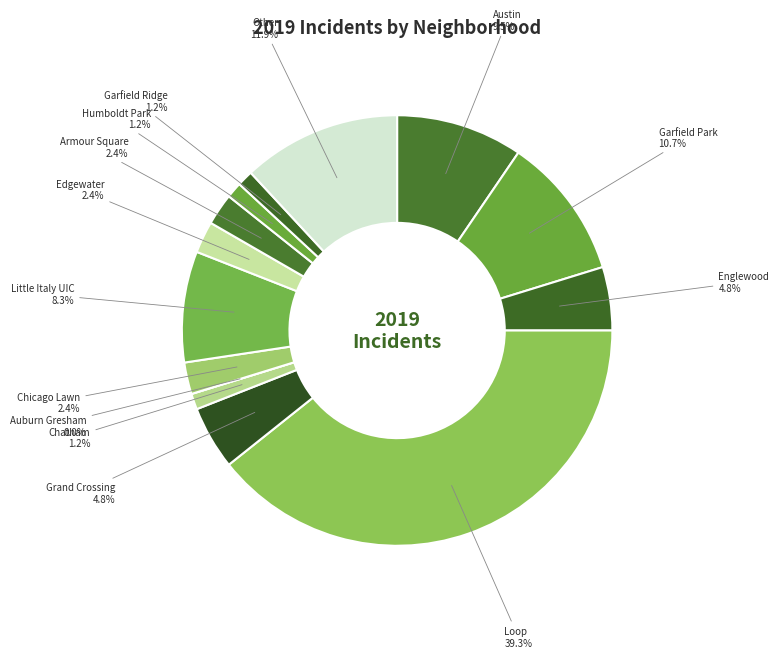

What is the largest slice in the pie chart?

Loop